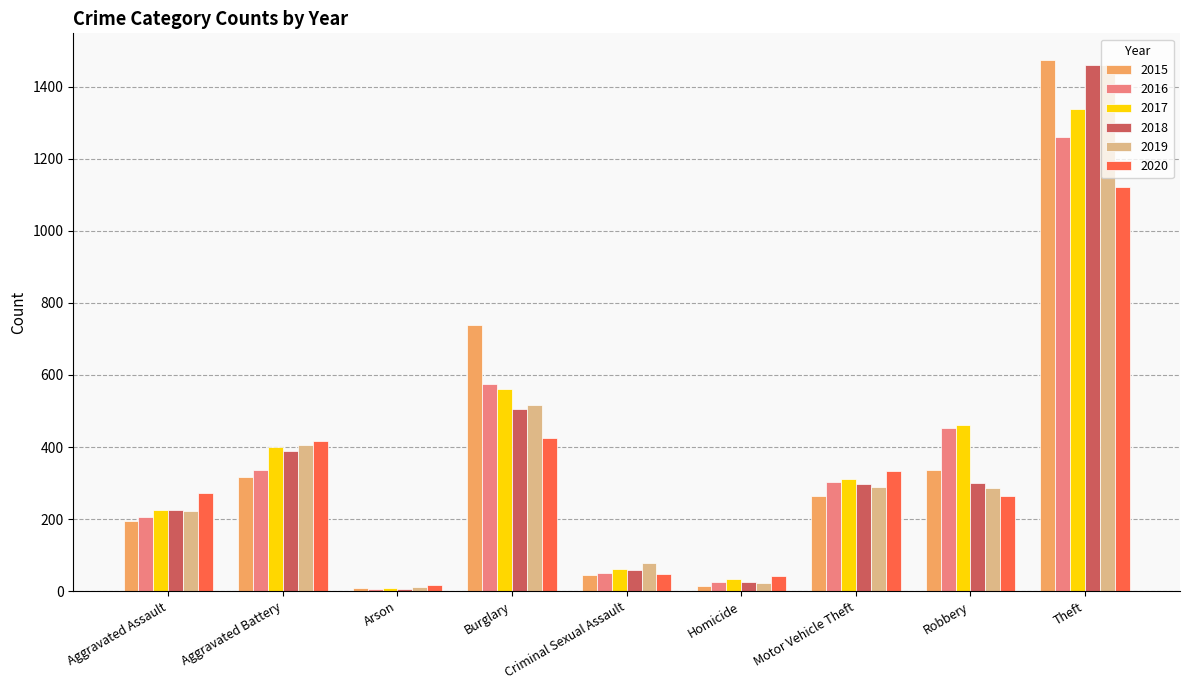

What is the spread (max minus min) of values at Robbery?

197